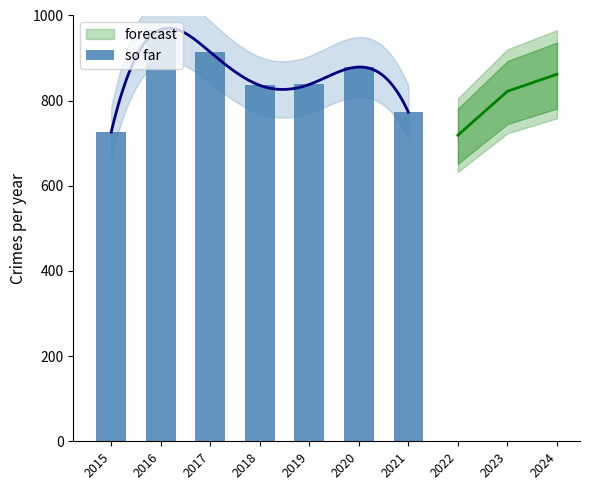

What is the difference between the maximum and minimum values?

241